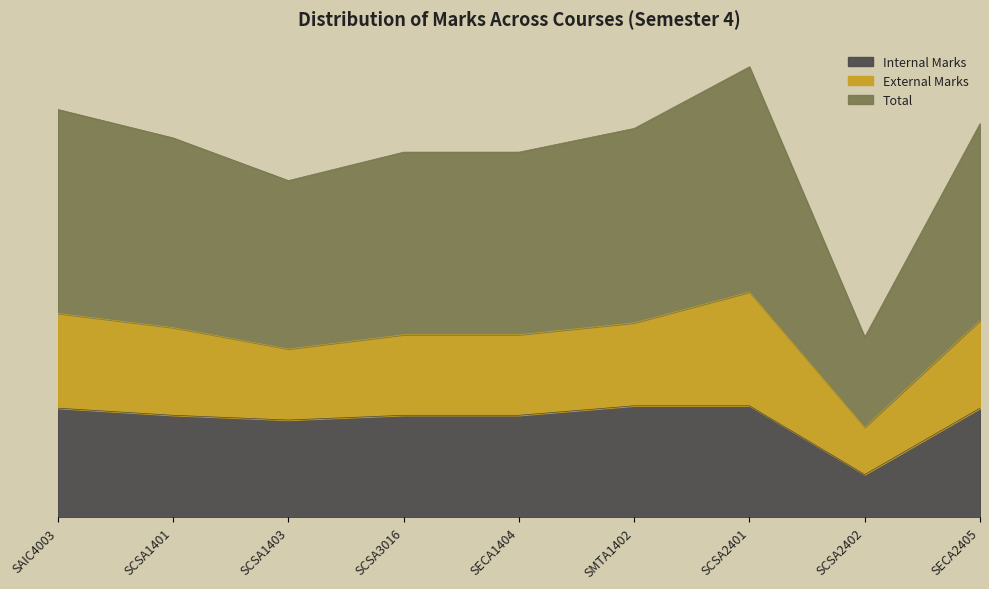

True or false: Total and Internal Marks intersect in this chart.

False